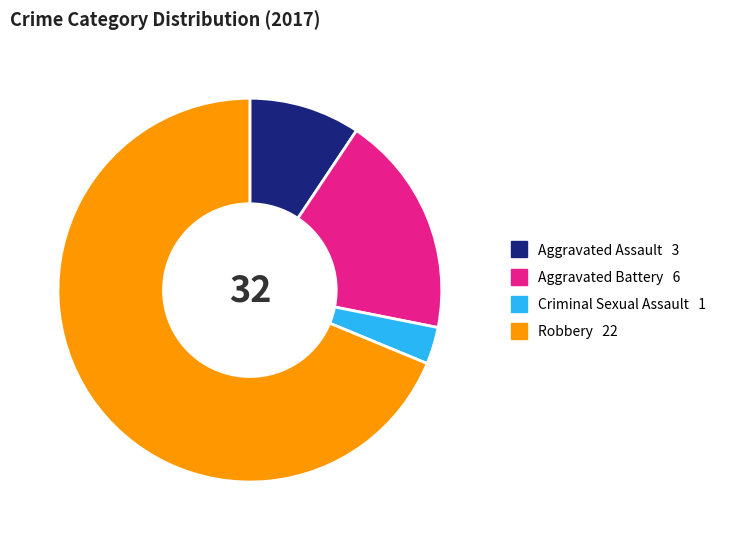

Rank the categories by value from lowest to highest.

Criminal Sexual Assault, Aggravated Assault, Aggravated Battery, Robbery